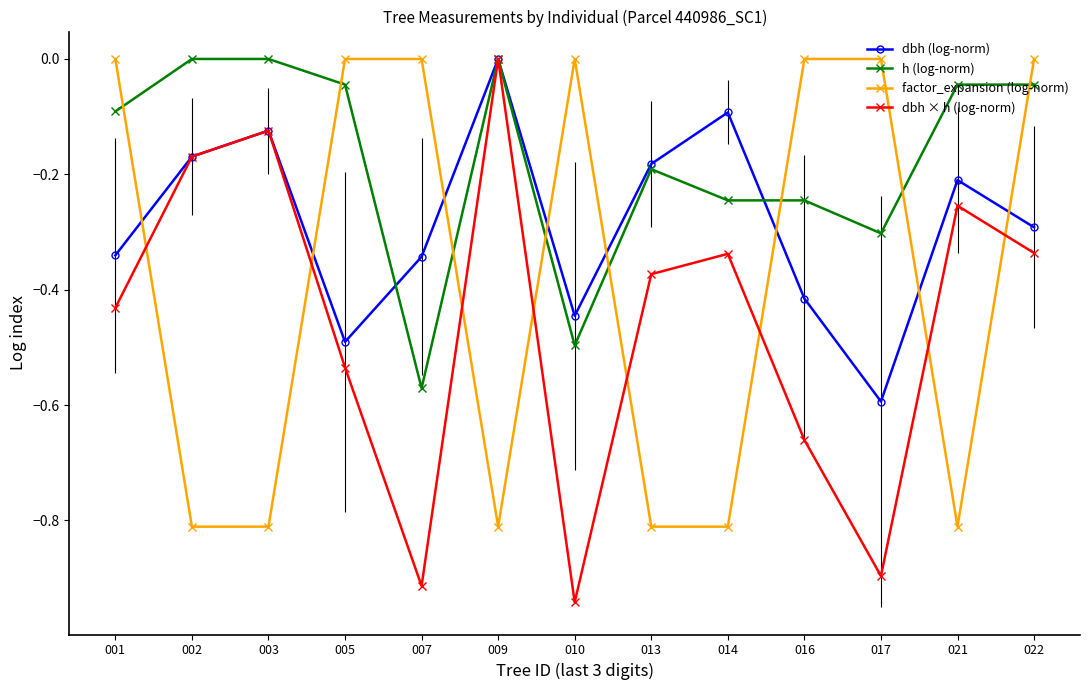

Where do factor_expansion (log-norm) and h (log-norm) first cross each other?

001 and 002